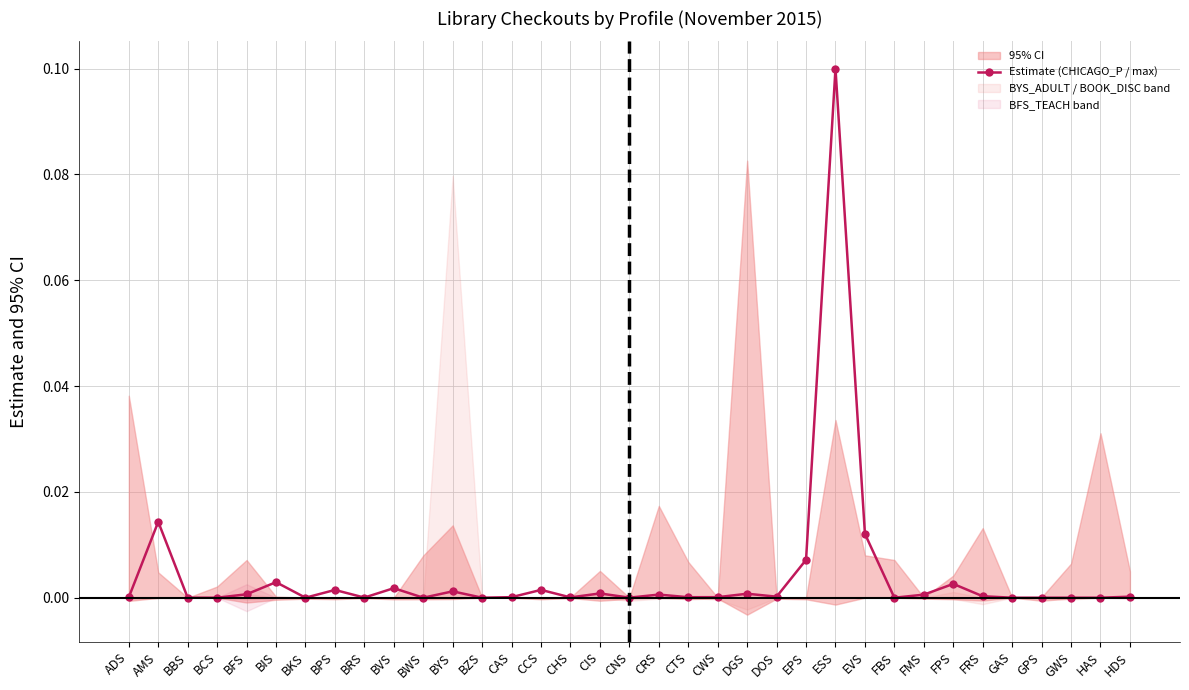

Which label corresponds to the smallest value in the chart?

BBS